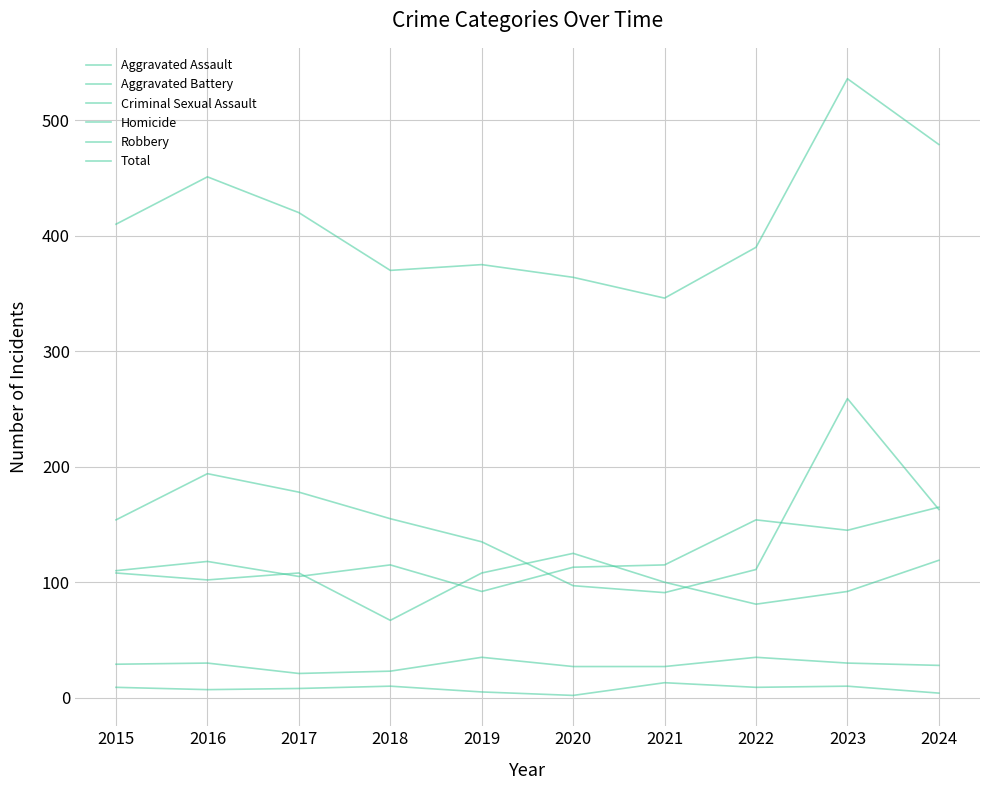

What is the difference between the maximum and minimum values in the Total series?

190